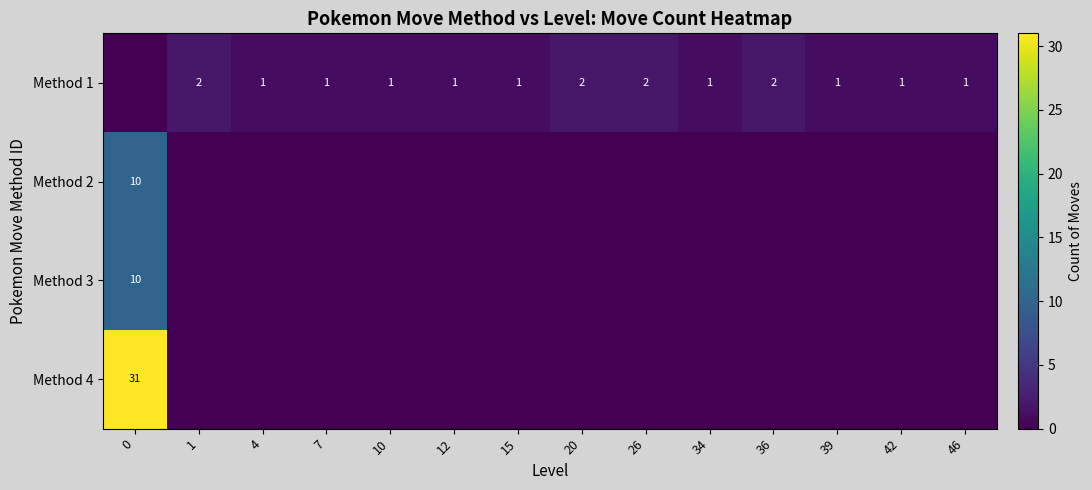

What is the difference between the second highest and second lowest values in the row_0 series?

1